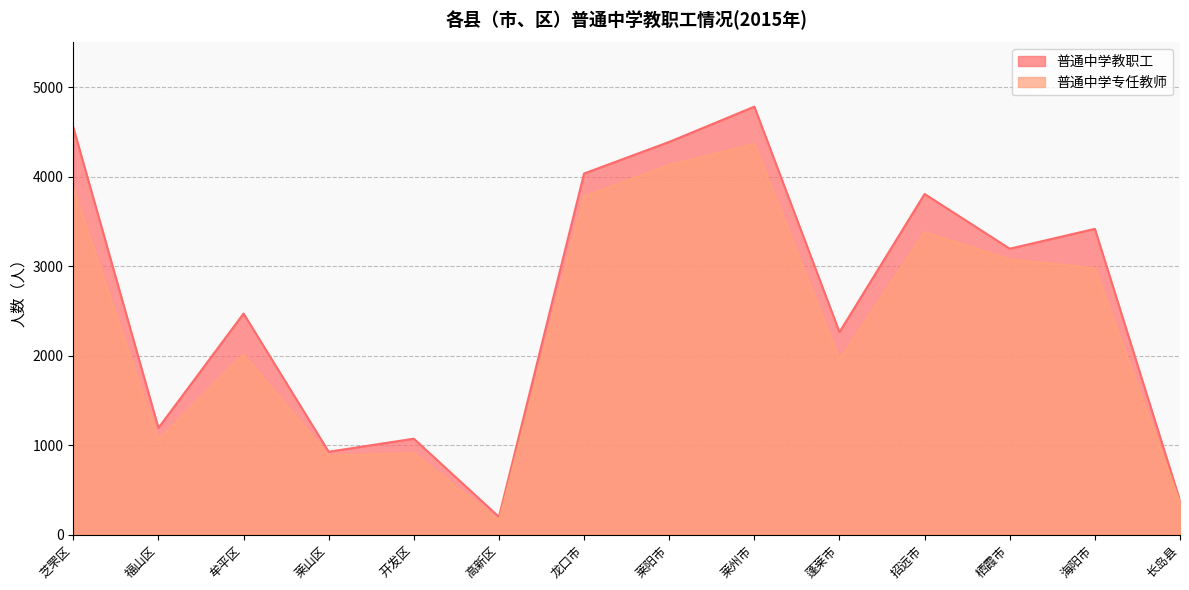

Is it true that 普通中学专任教师 equals 1468 at 栖霞市?

False